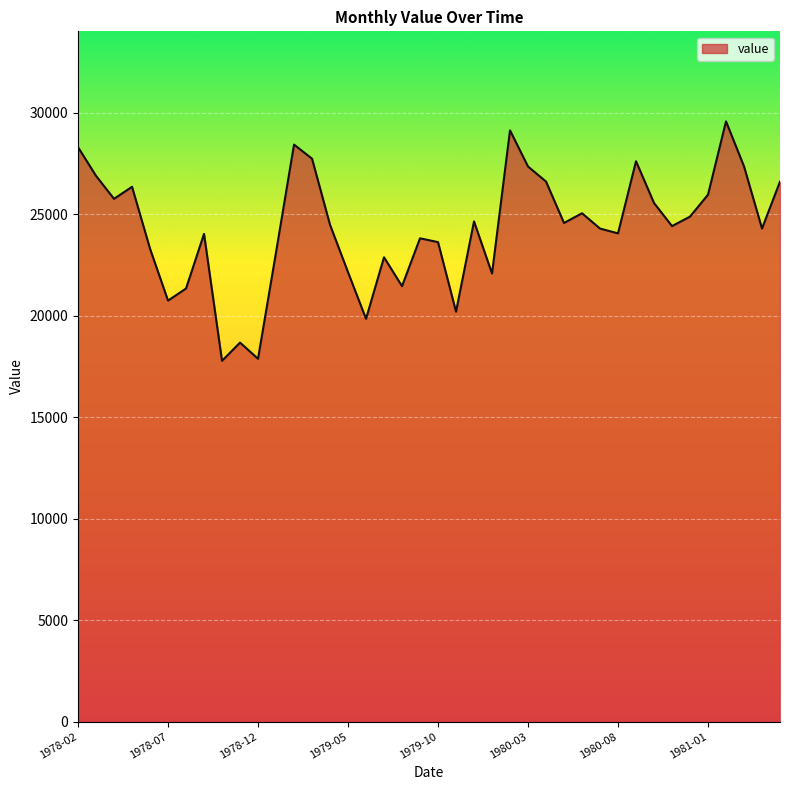

What is the smallest value displayed?

17777